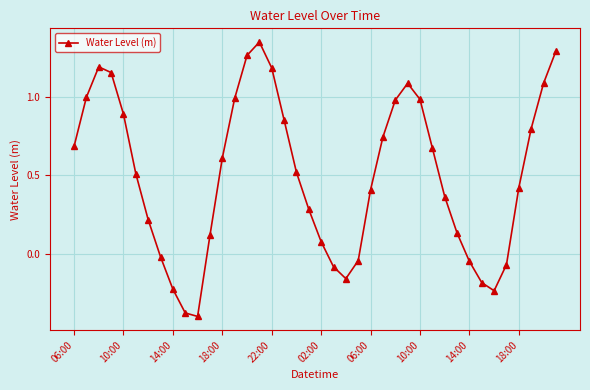

Count the number of data series in this chart.

1